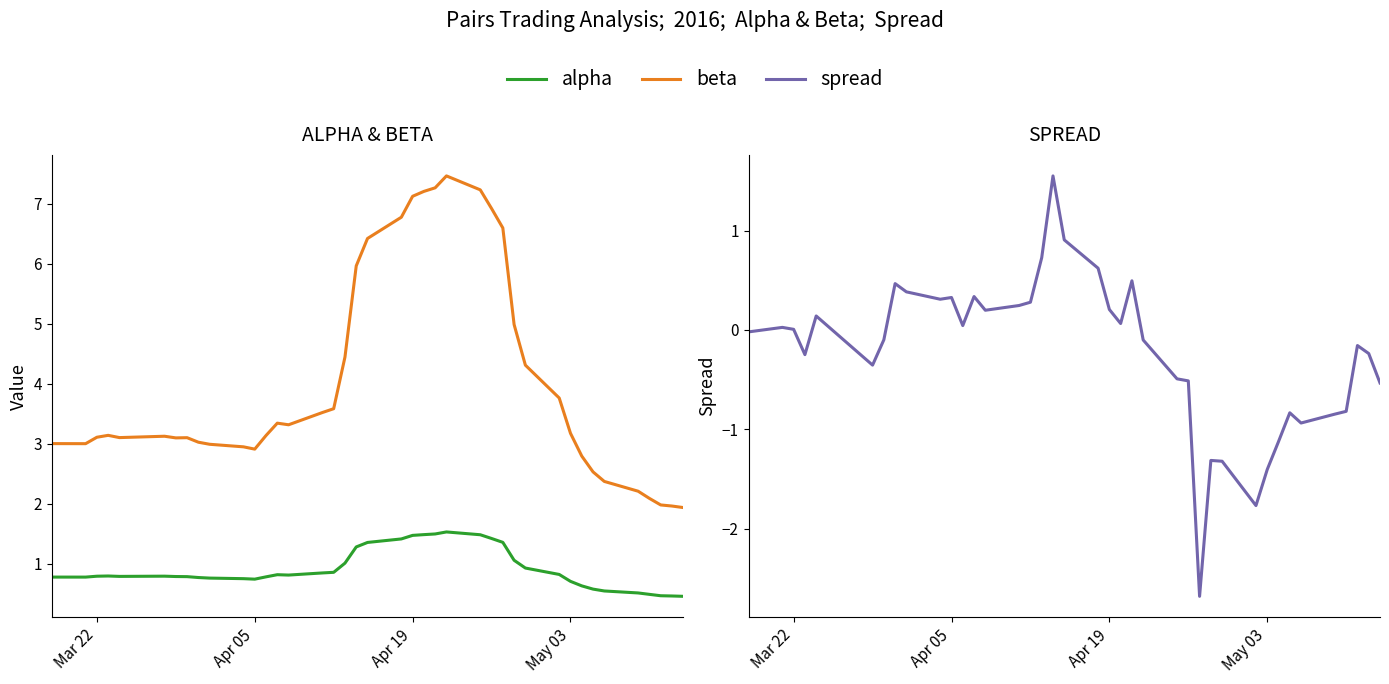

How many data points in beta are less than 3?

11